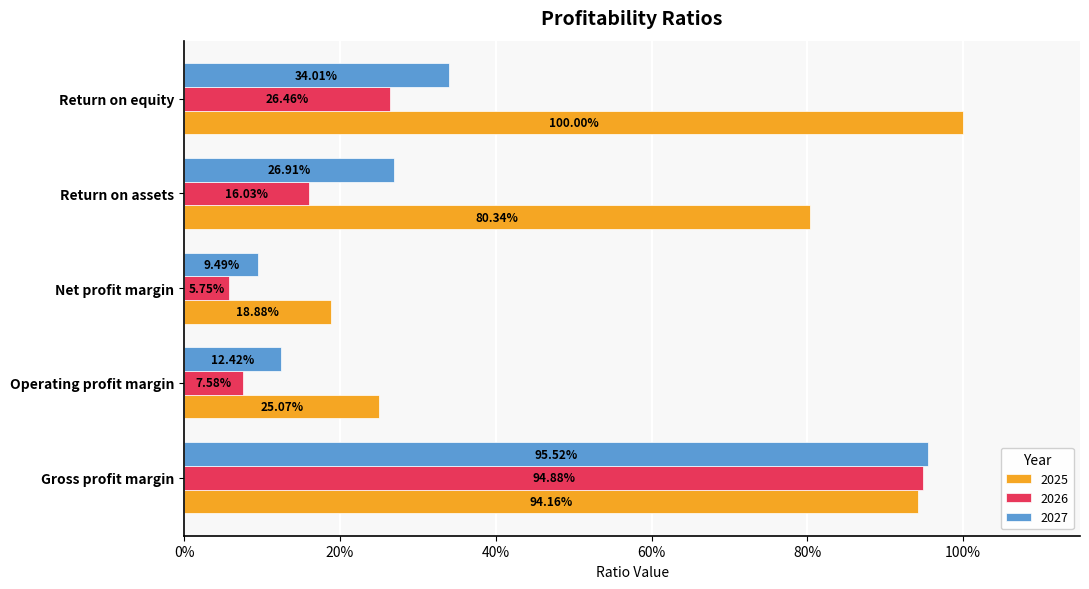

What are all the series names shown in the legend?

2025, 2026, 2027